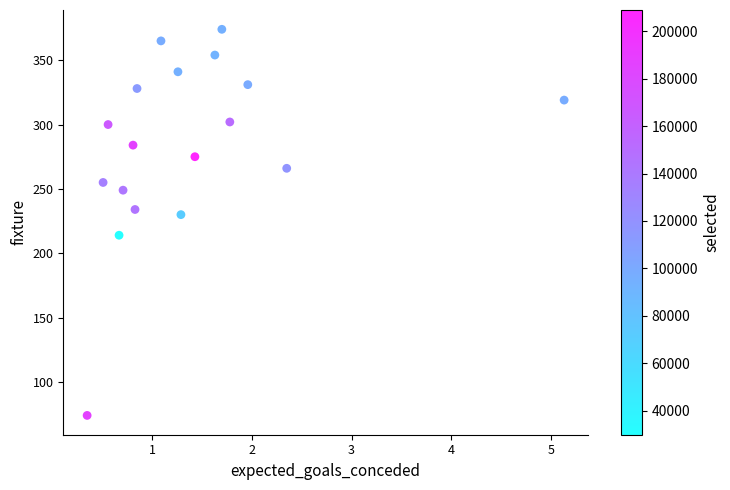

What Y value in the scatter plot is closest to 224?

230